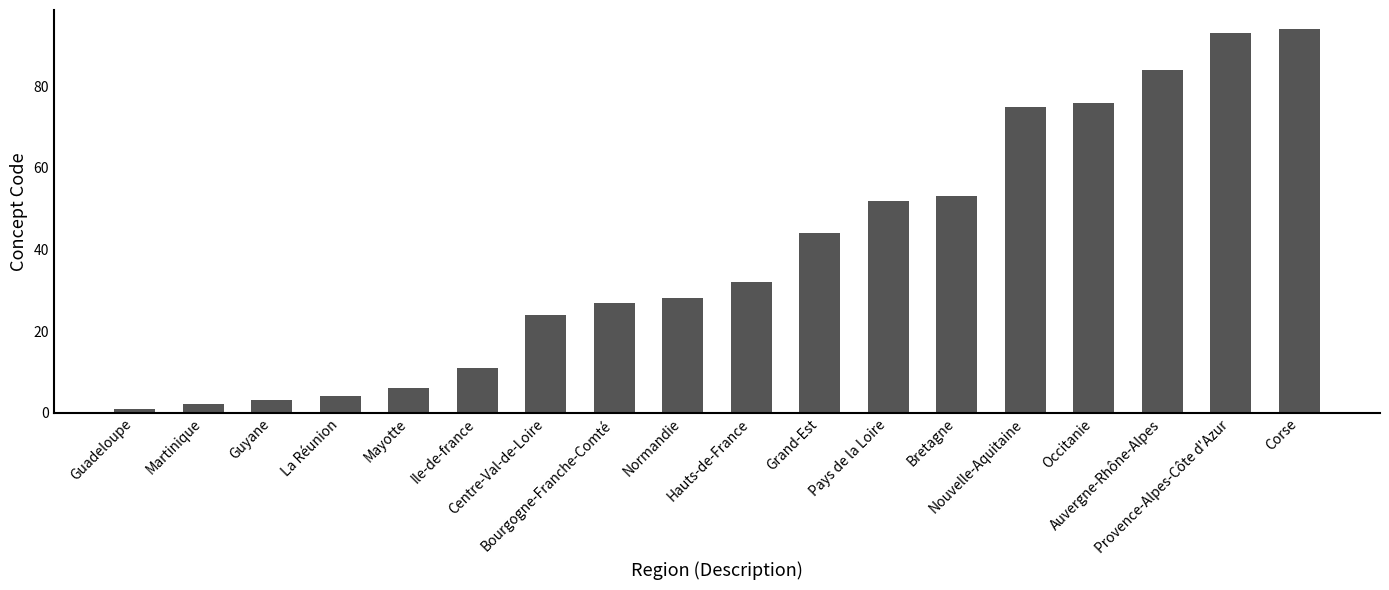

What is the value of the 11th bar from the left?

44